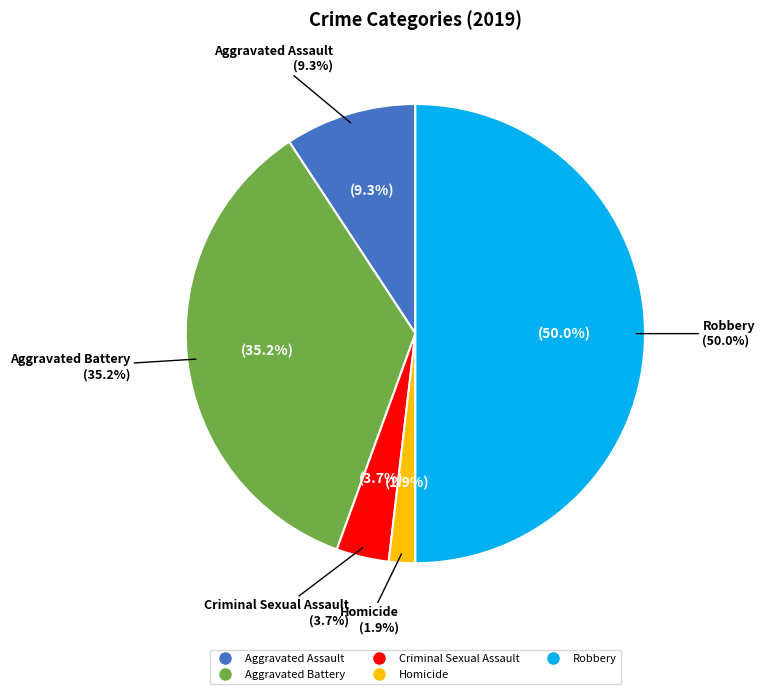

What is the change in value from Homicide to Robbery?

+26